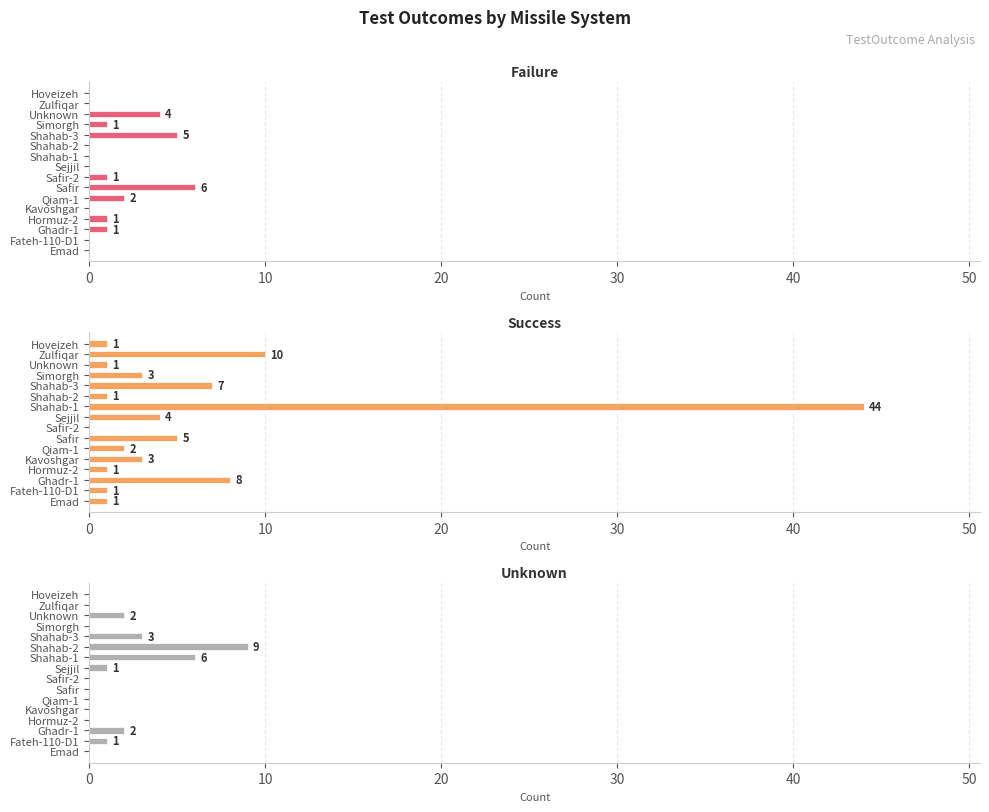

Reading right to left, list all the values displayed in this chart.

Failure: 0	0	4	1	5	0	0	0	1	6	2	0	1	1	0	0
Success: 1	10	1	3	7	1	44	4	0	5	2	3	1	8	1	1
Unknown: 0	0	2	0	3	9	6	1	0	0	0	0	0	2	1	0